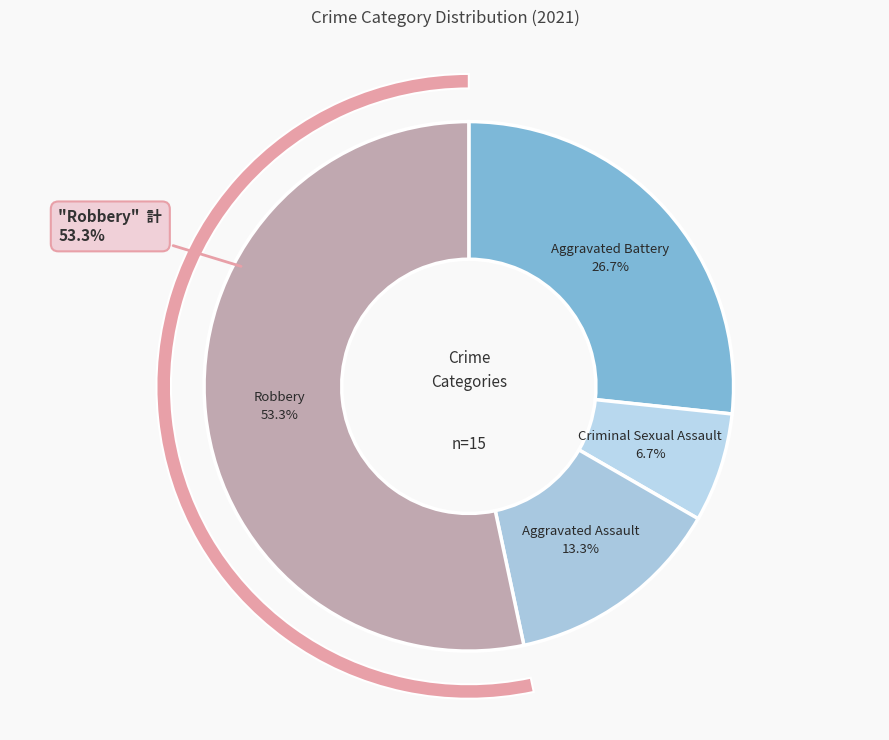

Is it true that Aggravated Assault is 22% of the pie?

False